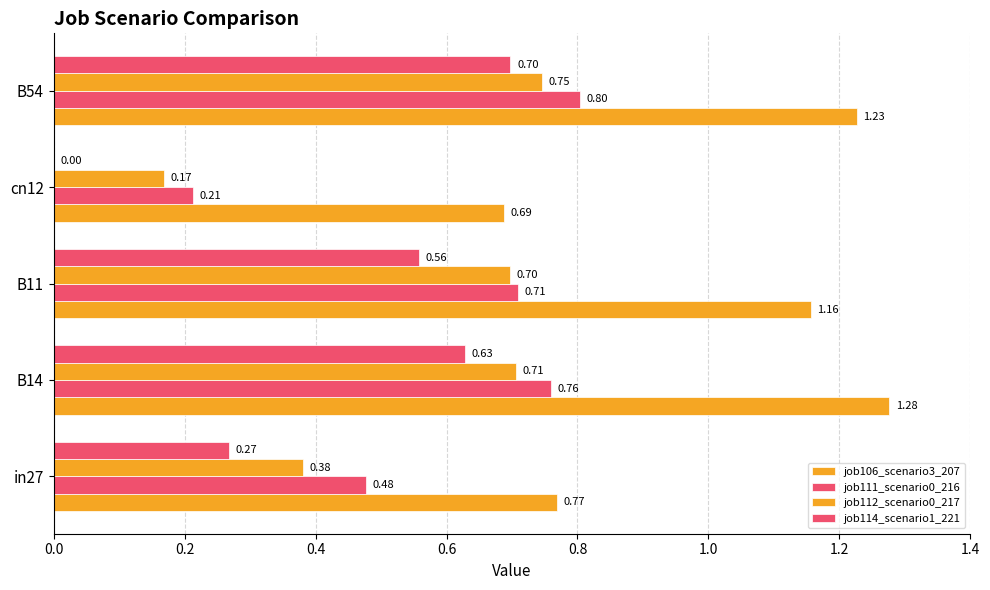

What is the value of the job112_scenario0_217 bar at the 1st from the left?

0.4